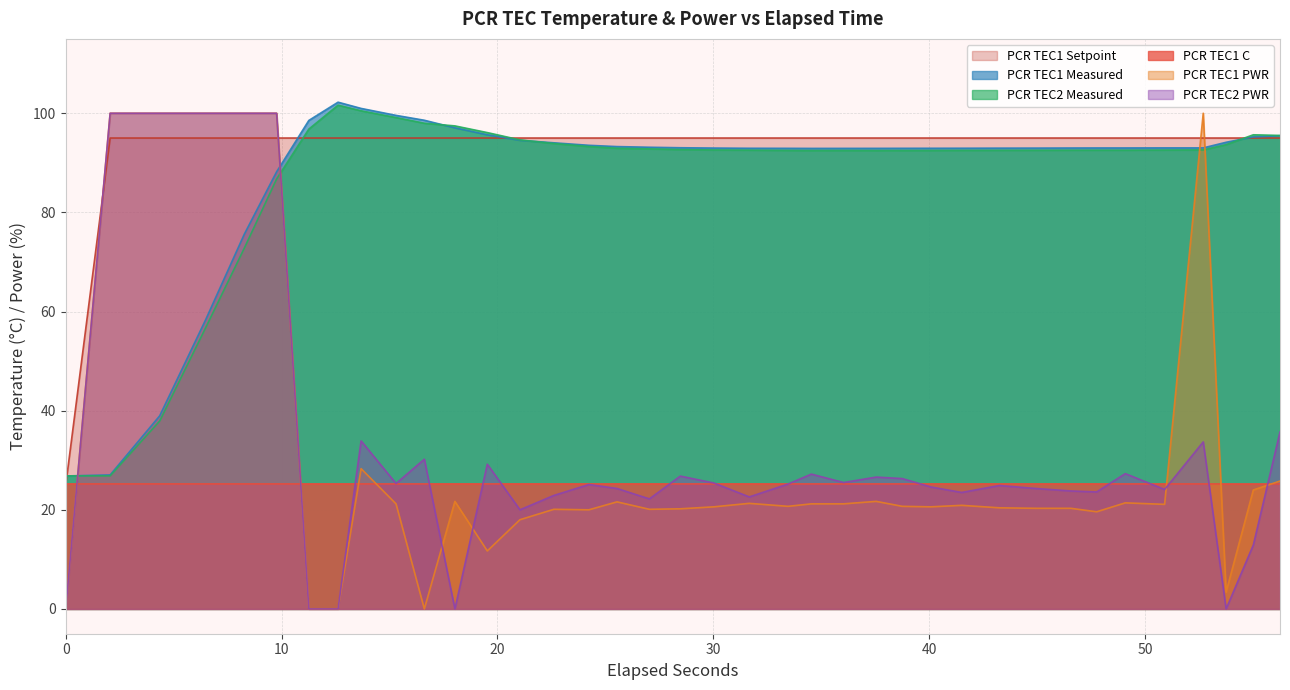

True or false: PCR TEC1 PWR and PCR TEC1 Setpoint cross at least once.

True